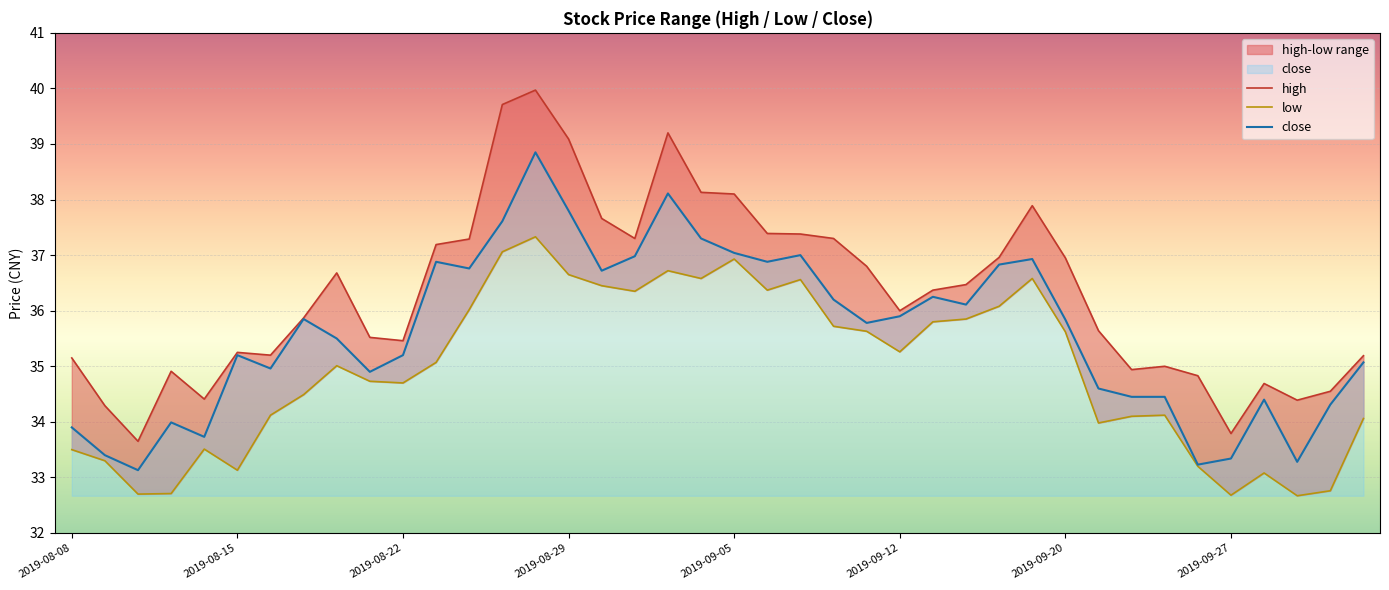

What is the sum of all high values?

1452.6